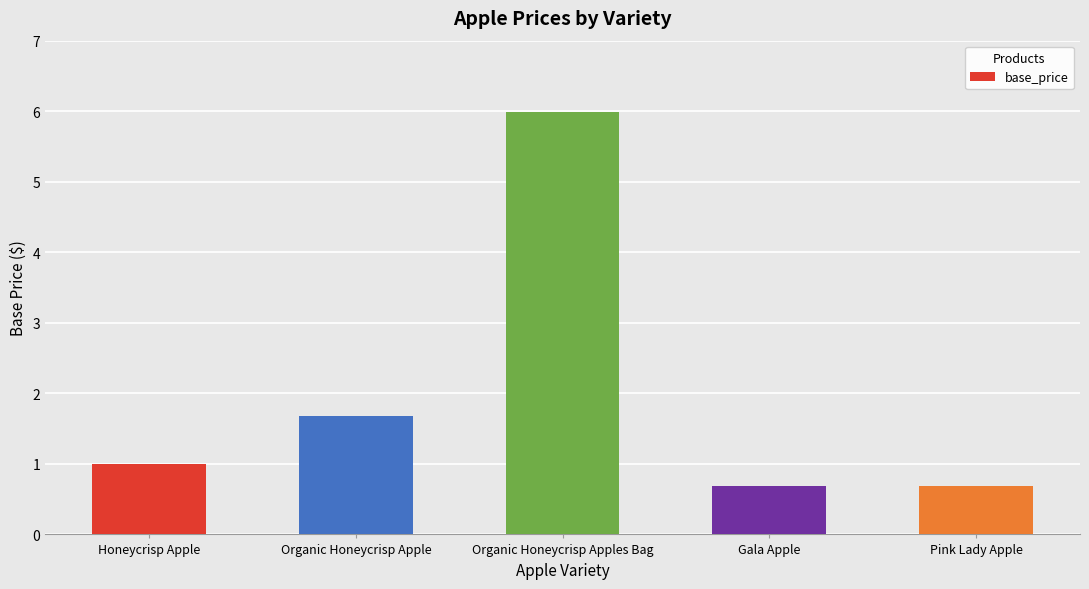

What is the average value?

2.0